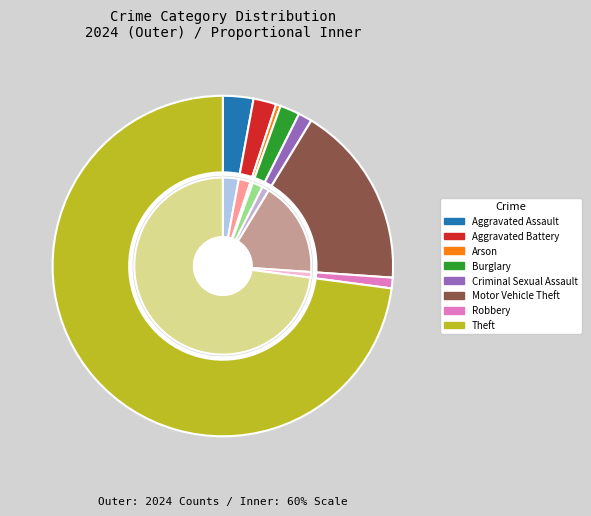

How much of the chart is everything except Burglary?

98.1%